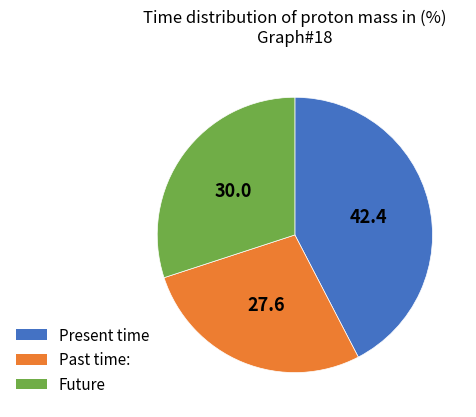

Is there any slice that represents more than half of the pie?

No